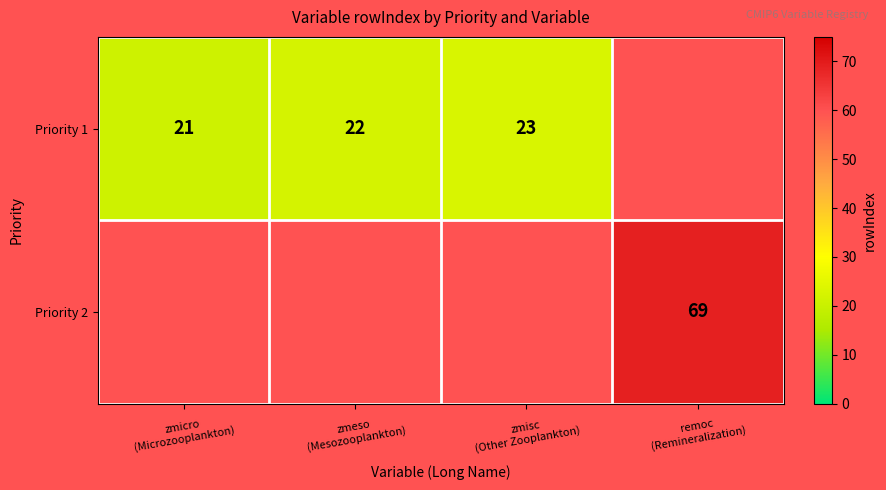

The Priority 1 series shows 32 at zmicro (Microzooplankton). True or false?

False